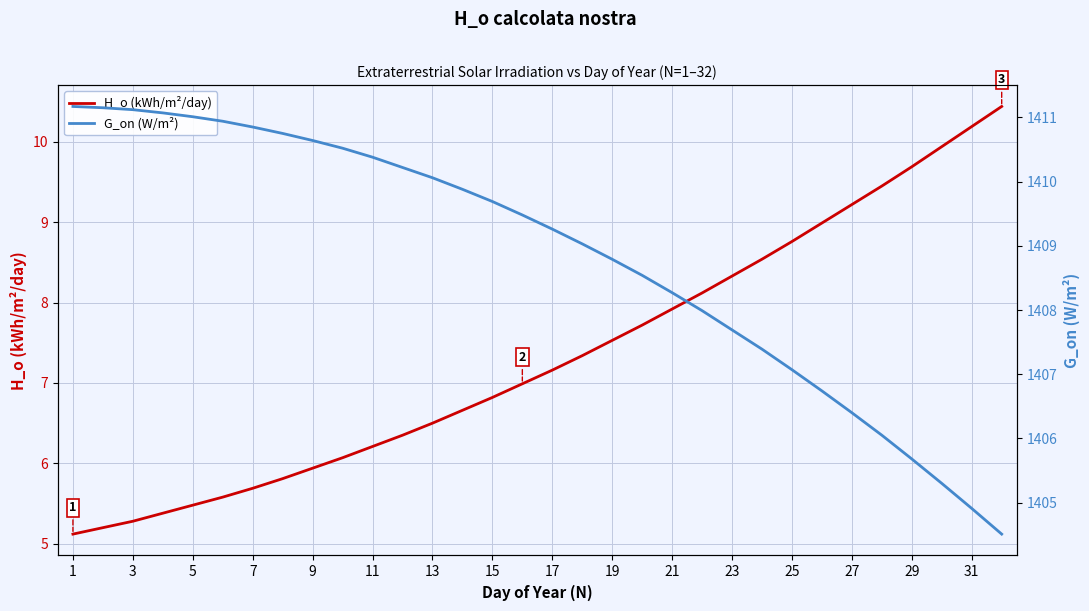

Is it true that H_o (kWh/m²/day) equals 10.2 at 31?

True